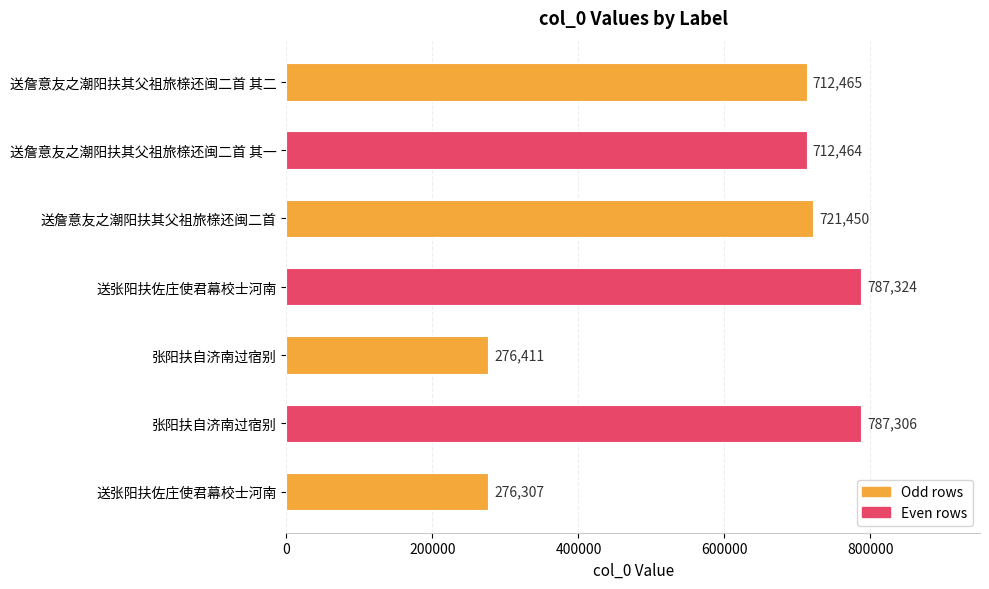

How many series are shown in this chart?

1